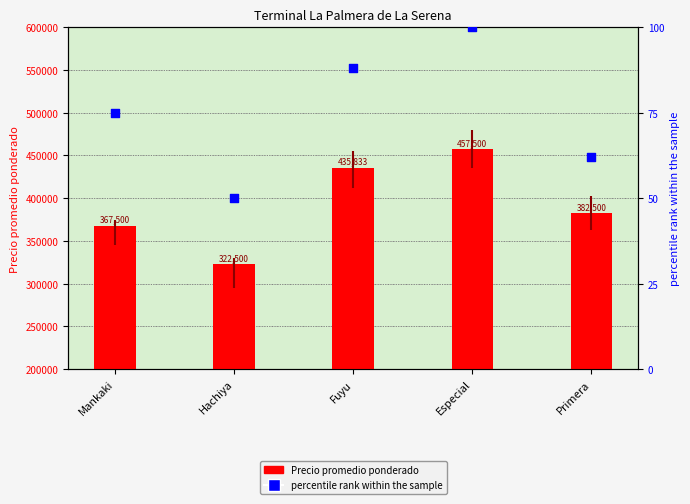

Is the value of percentile rank within the sample at Especial greater than the value of Precio promedio ponderado at Mankaki?

No